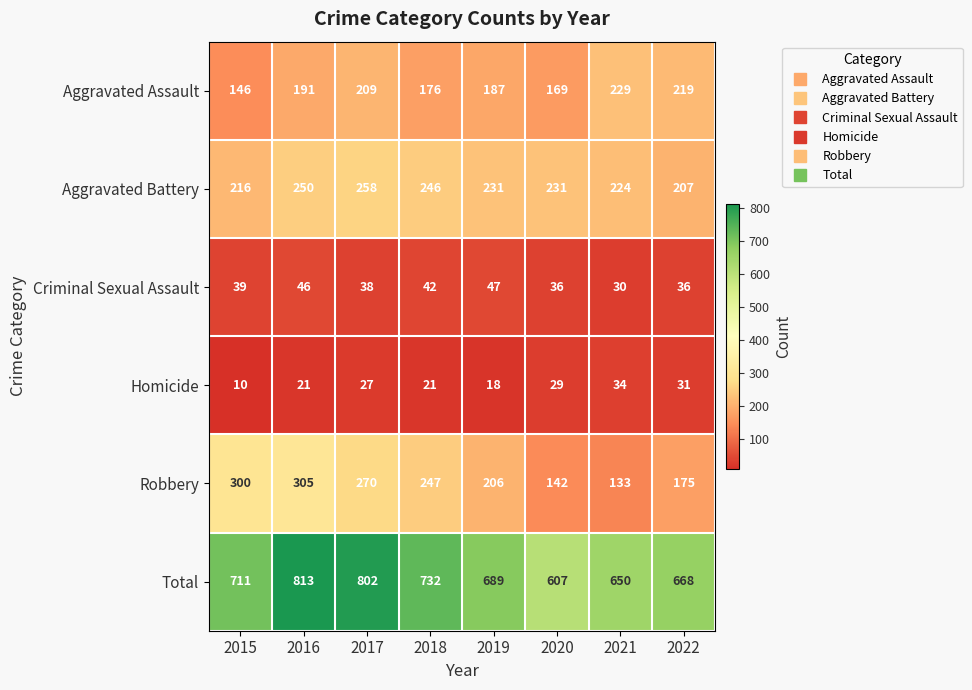

Which series has the largest range (max minus min)?

Total